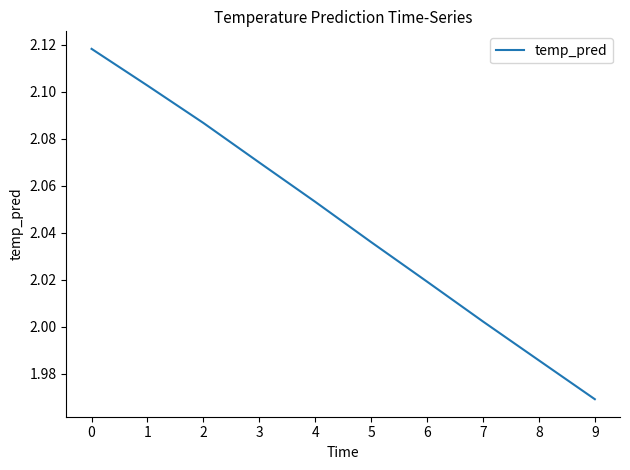

Is this an area chart (filled region under the line)?

No